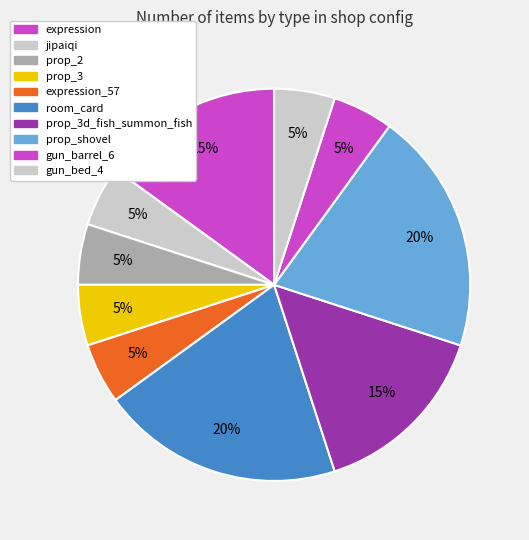

What portion of the pie excludes prop_2?

95.0%